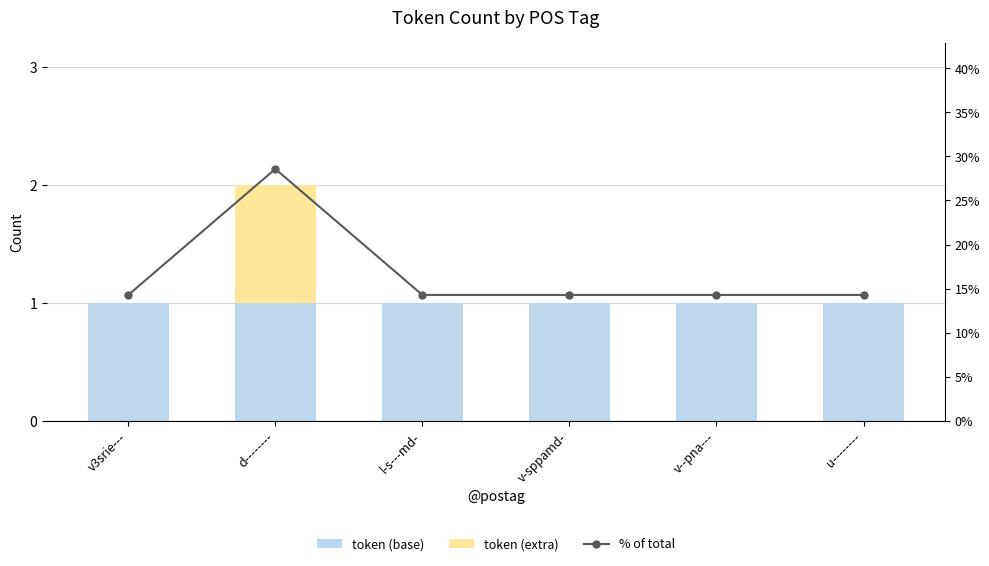

At v3srie---, list the series in order from smallest to largest.

token (extra), % of total, token (base)